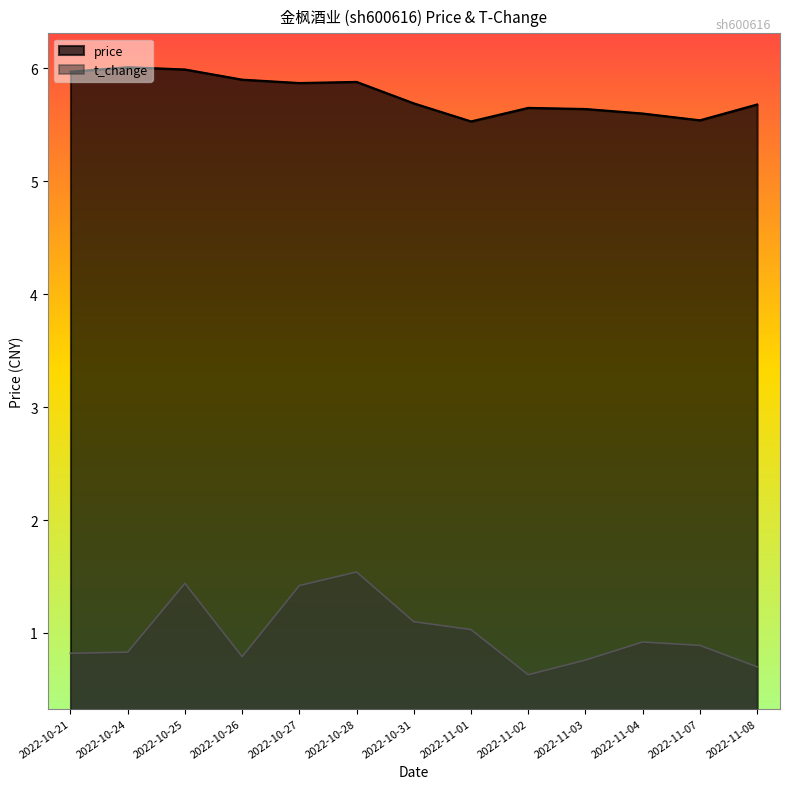

What is the sum of the t_change values at 2022-10-21 and 2022-10-25?

2.3